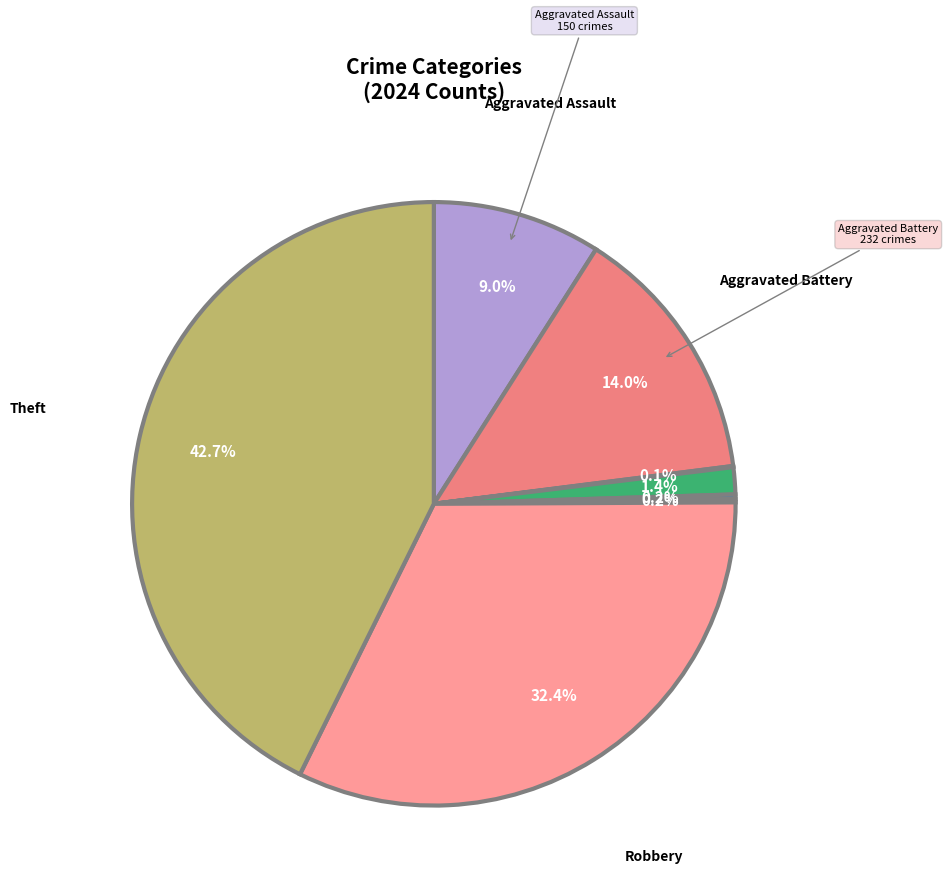

How many segments does this pie chart have?

8